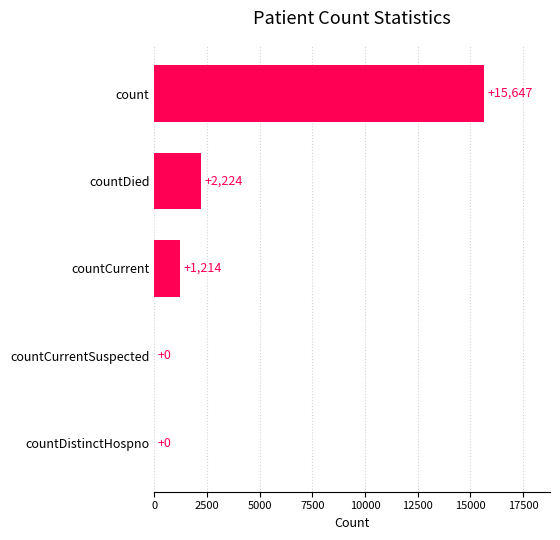

What is the sum of all values?

19085